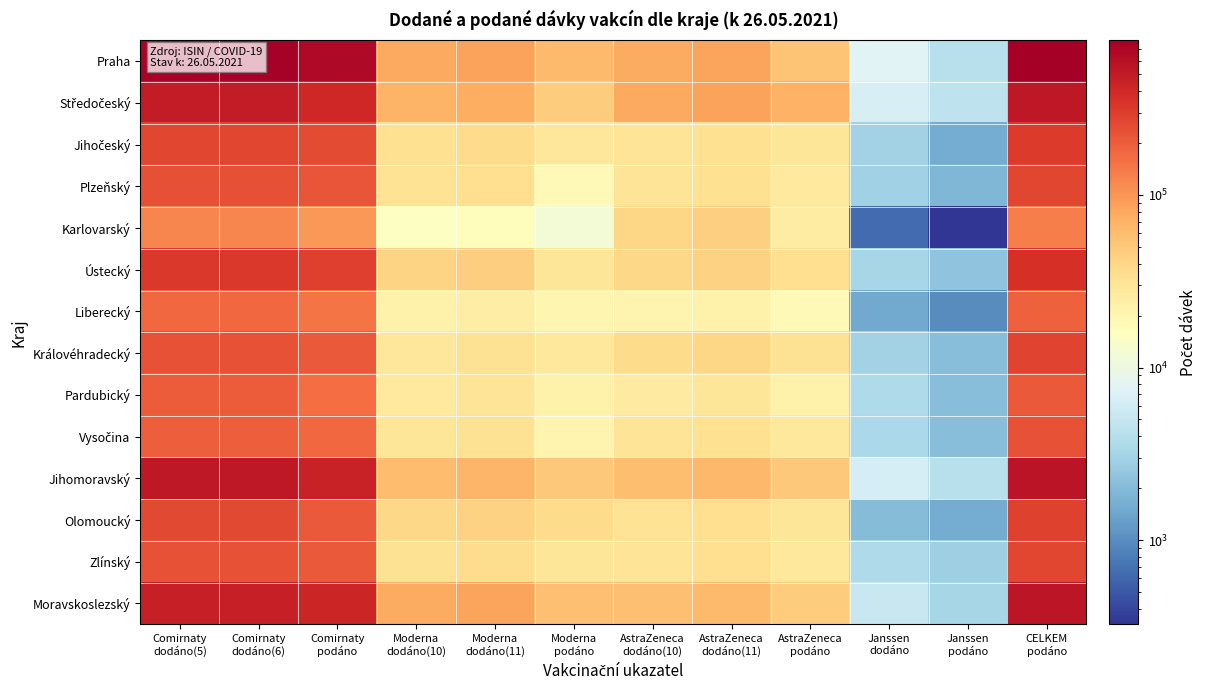

Between Comirnaty dodáno(5) and CELKEM podáno, which series saw the biggest shift?

Moravskoslezský